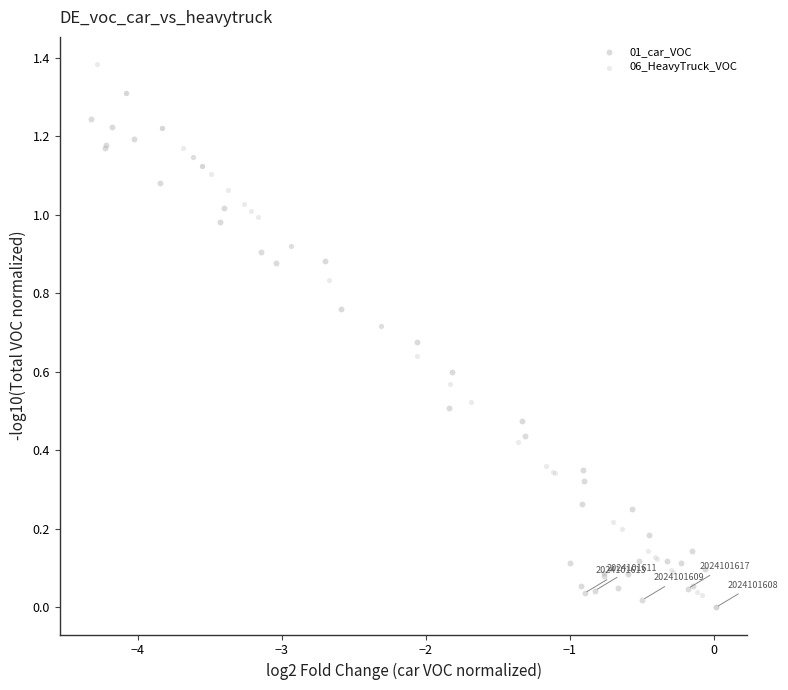

Which series contains the highest Y value?

06_HeavyTruck_VOC